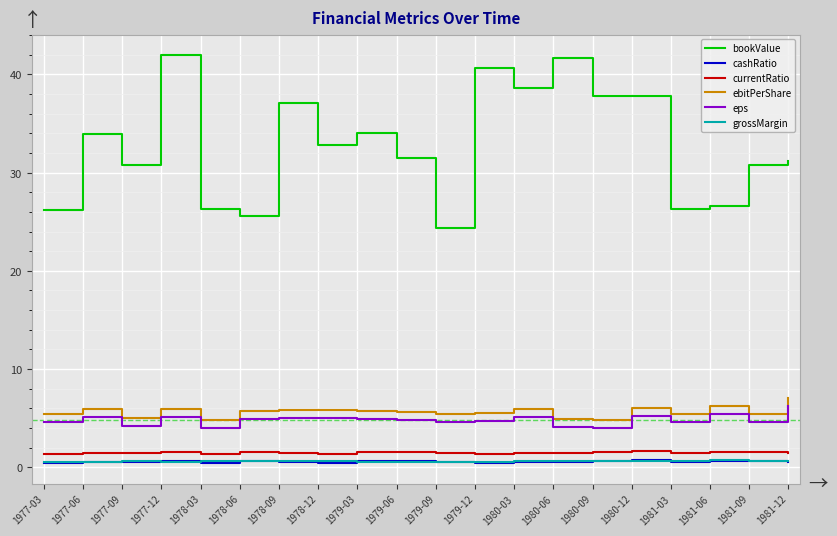

Count the cashRatio values in the range 0 to 1.

20